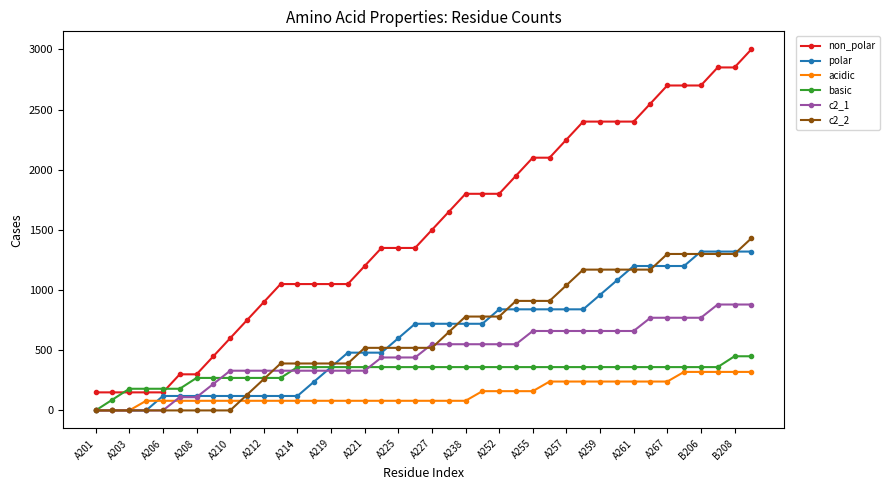

Which series has the widest spread of values?

non_polar